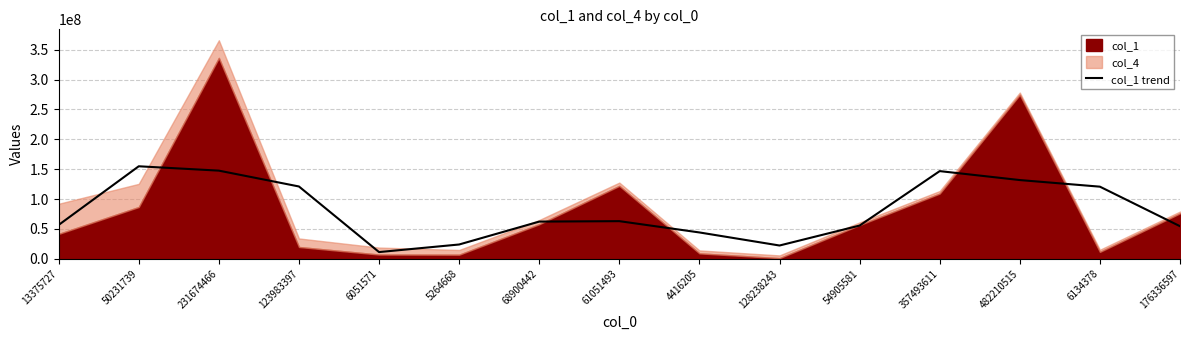

What value does the data have at 6051571?

11302952.3